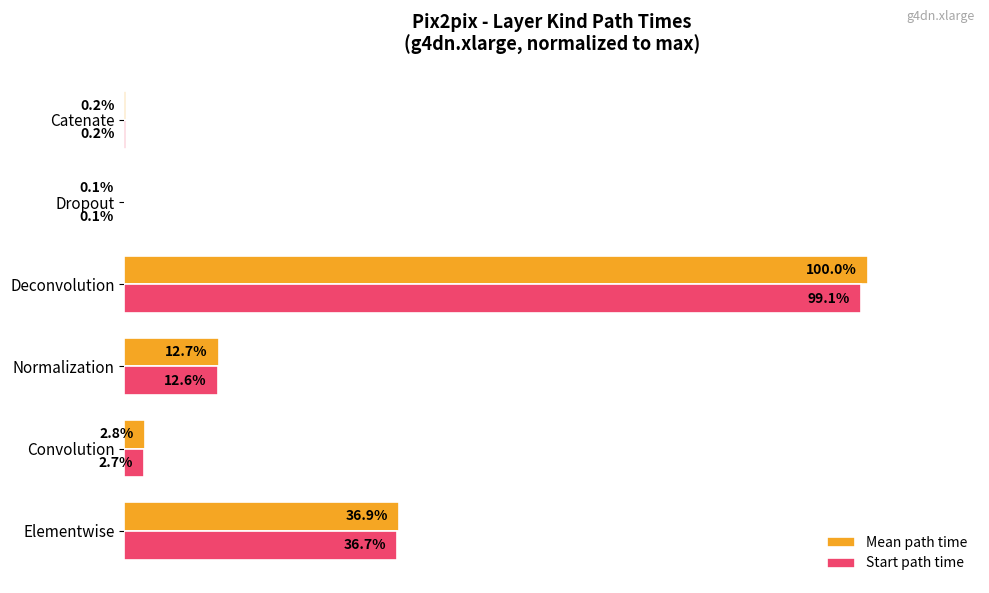

Which category has the highest value across all series?

Deconvolution